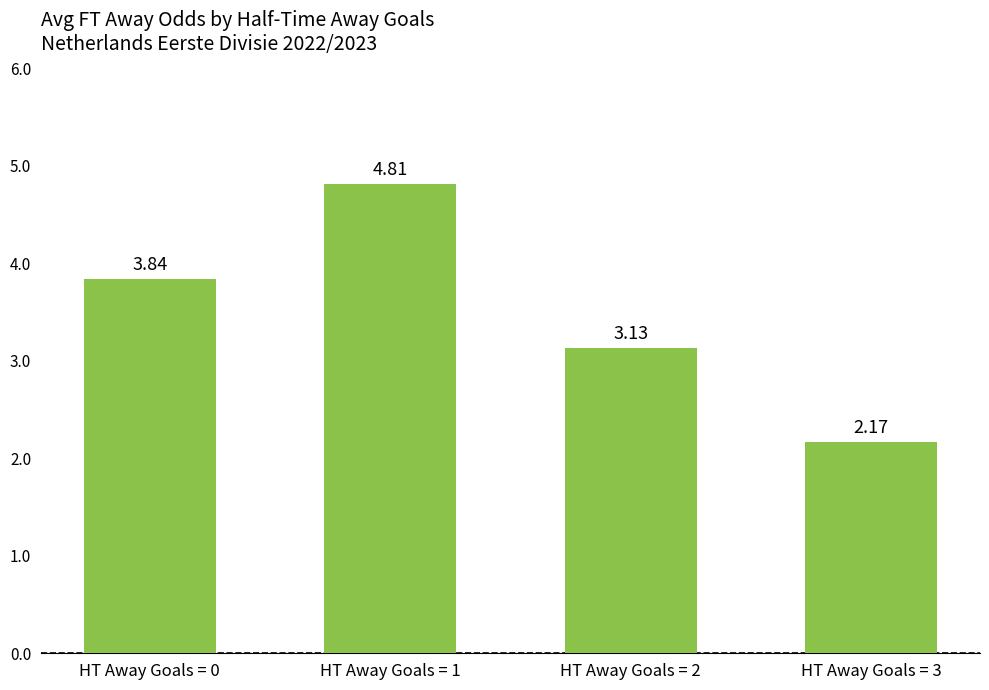

Which has a higher value, HT Away Goals = 2 or HT Away Goals = 1?

HT Away Goals = 1